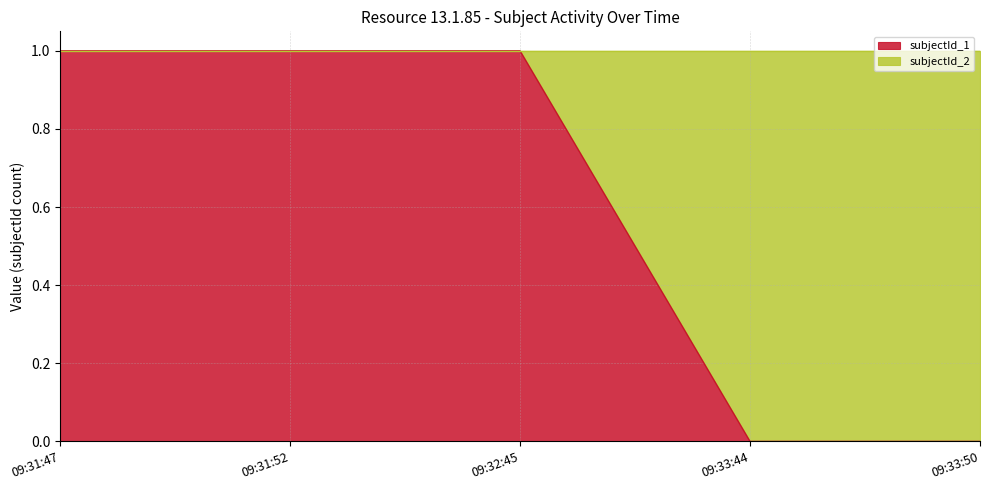

Reading left to right, what are all the values shown in this chart?

1	1	1	0	0